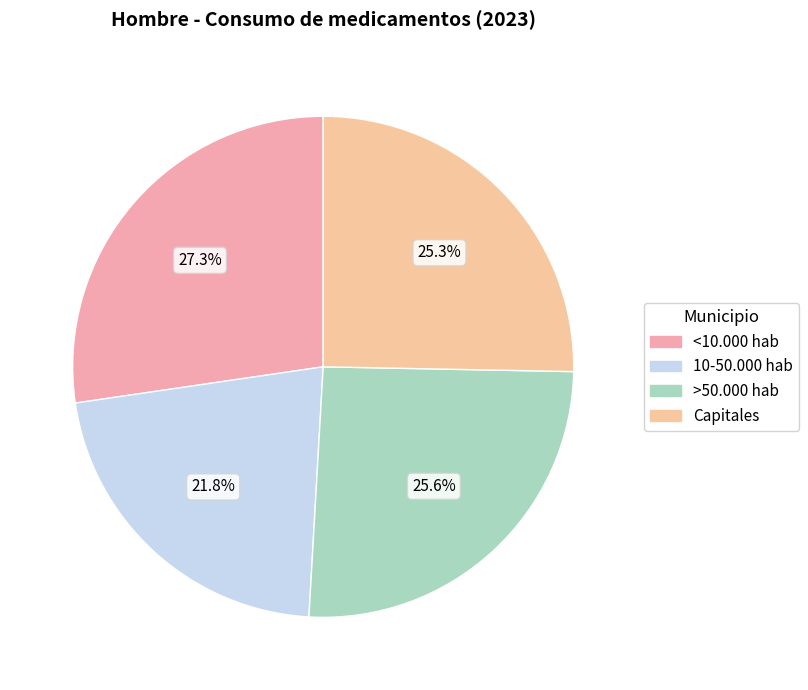

Between 10-50.000 hab and Capitales, which is larger?

Capitales